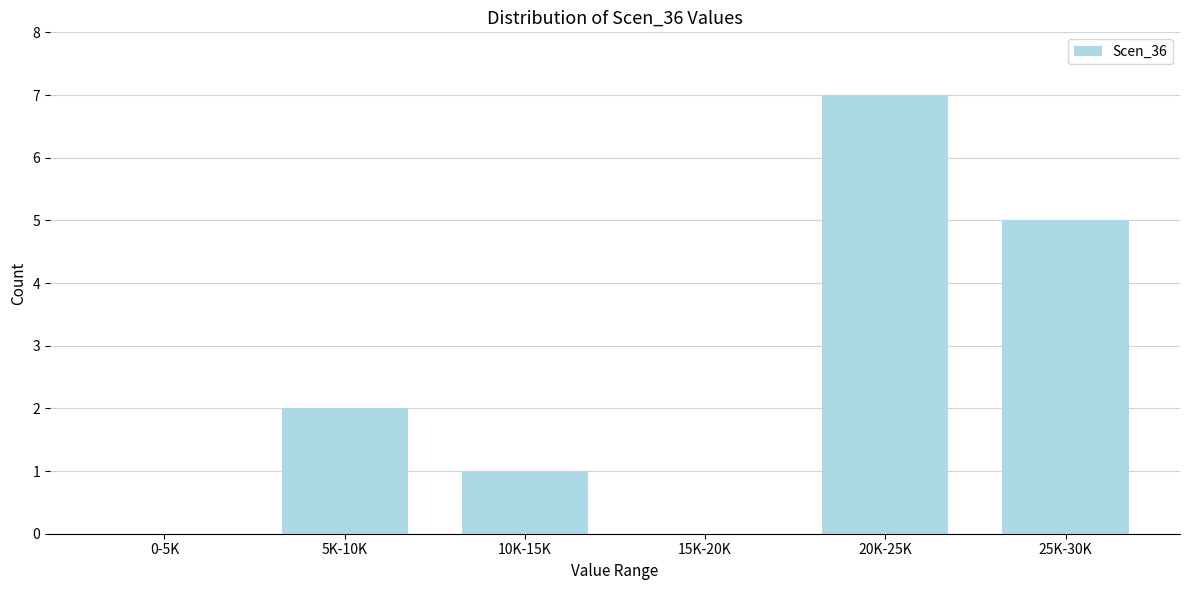

Reading left to right, list all the values displayed in this chart.

0-5K=0	5K-10K=2	10K-15K=1	15K-20K=0	20K-25K=7	25K-30K=5